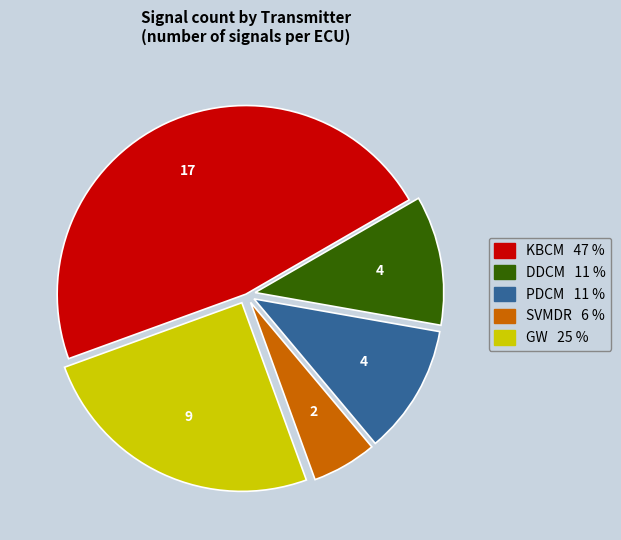

The SVMDR slice represents 6% of the pie. True or false?

True